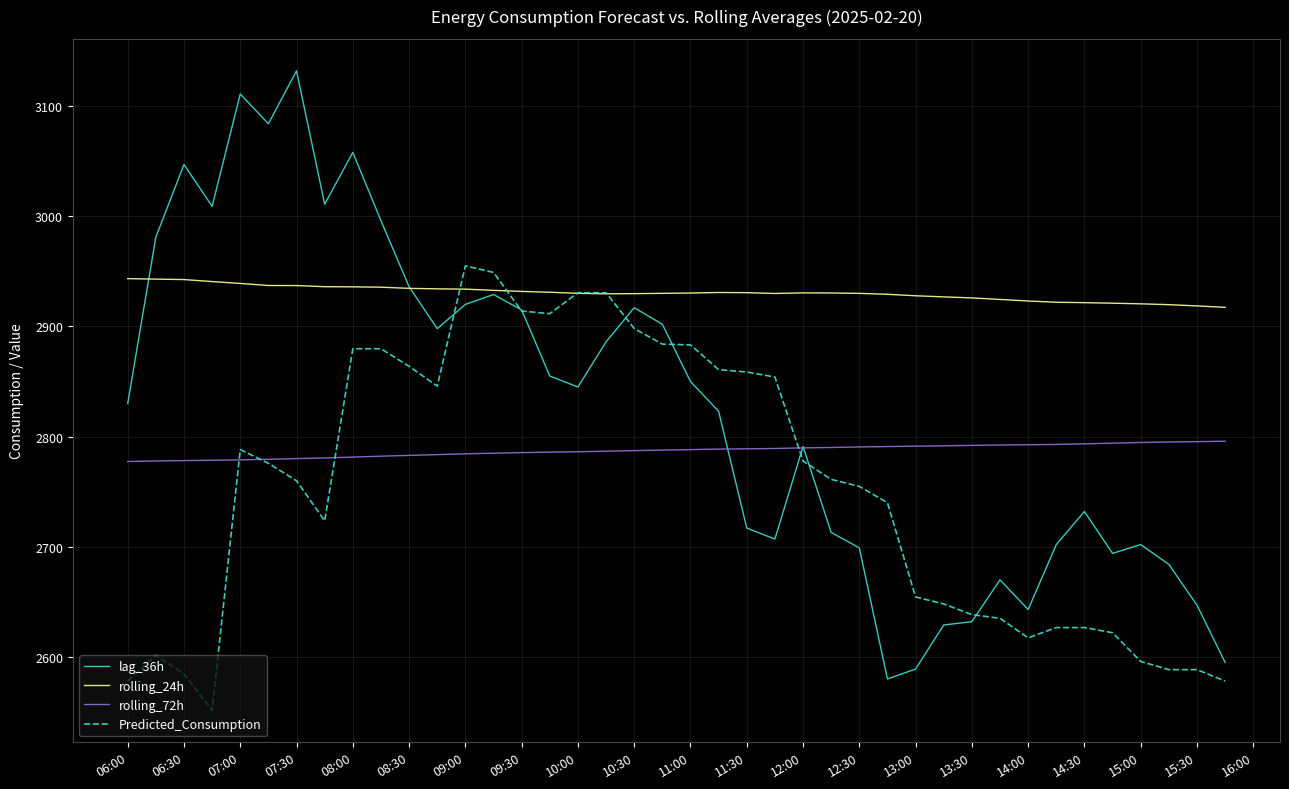

Which series has the widest spread of values?

lag_36h